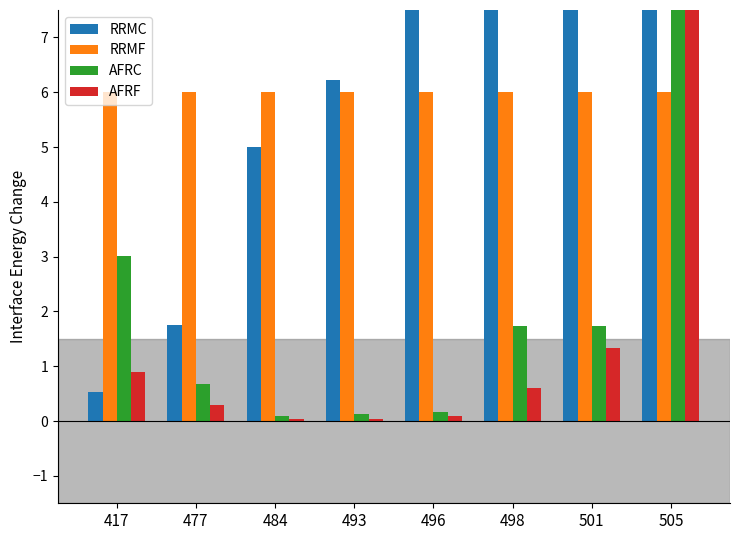

Count the number of data series in this chart.

4